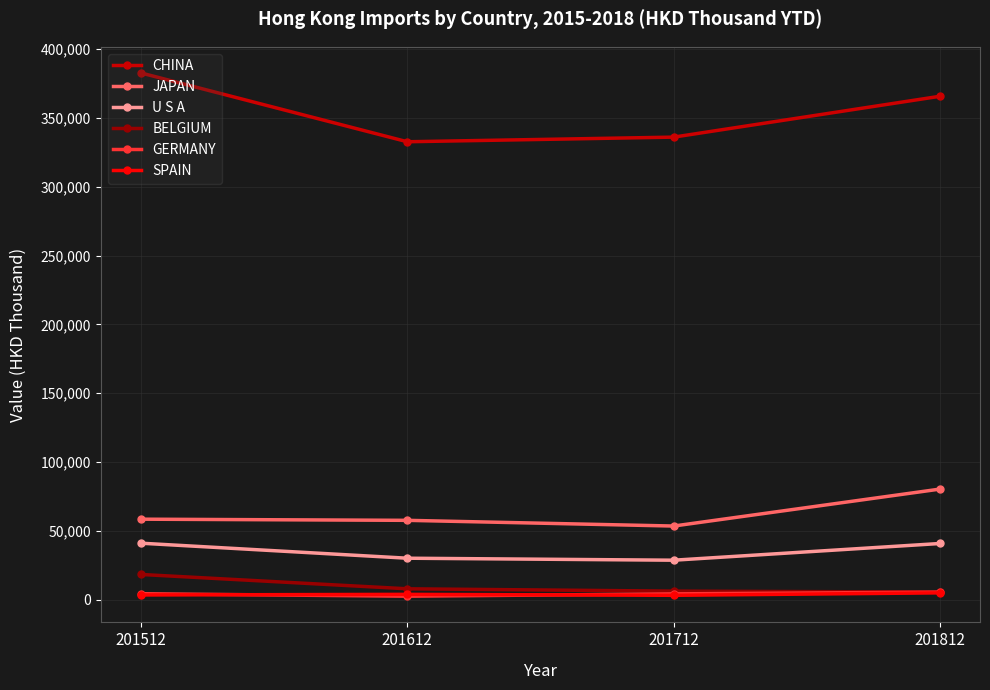

The value of CHINA at 201612 is 332668.6. True or false?

True